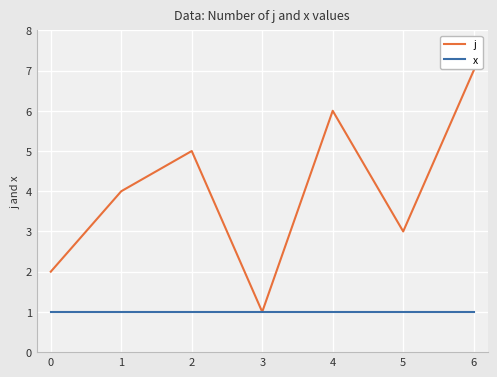

List the series in order of their peak value, lowest first.

x, j